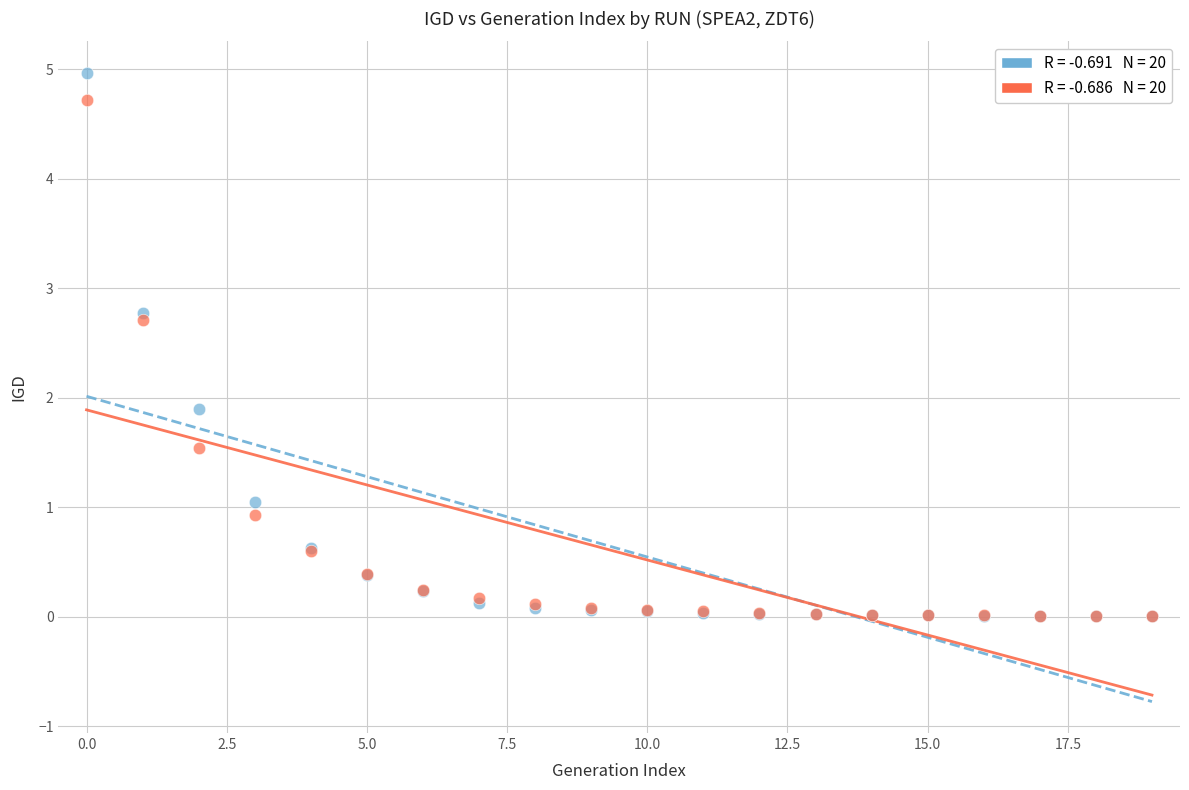

Across all series, what Y value is closest to 2?

1.9